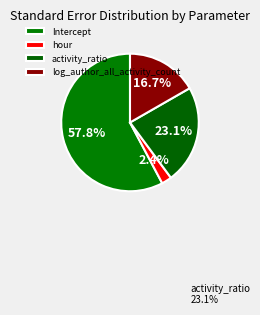

To the nearest percent, what portion does Intercept represent?

58%